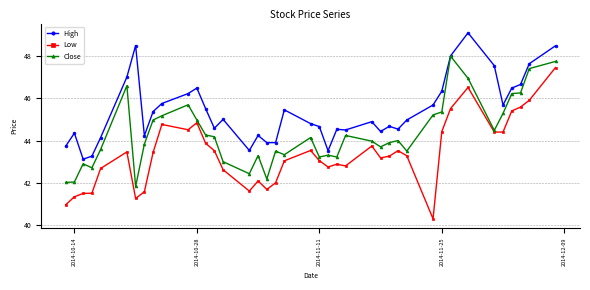

How many lines are shown in the chart?

3